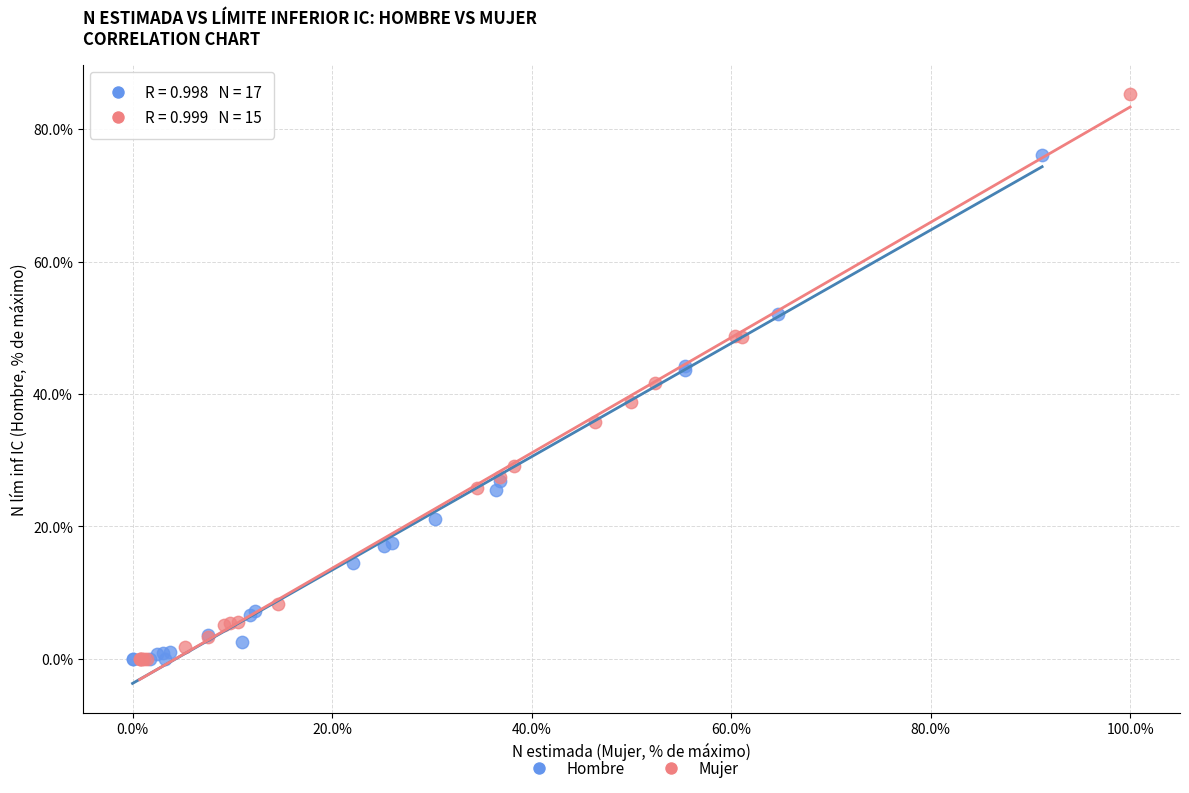

Which series has the widest spread of Y values?

Mujer